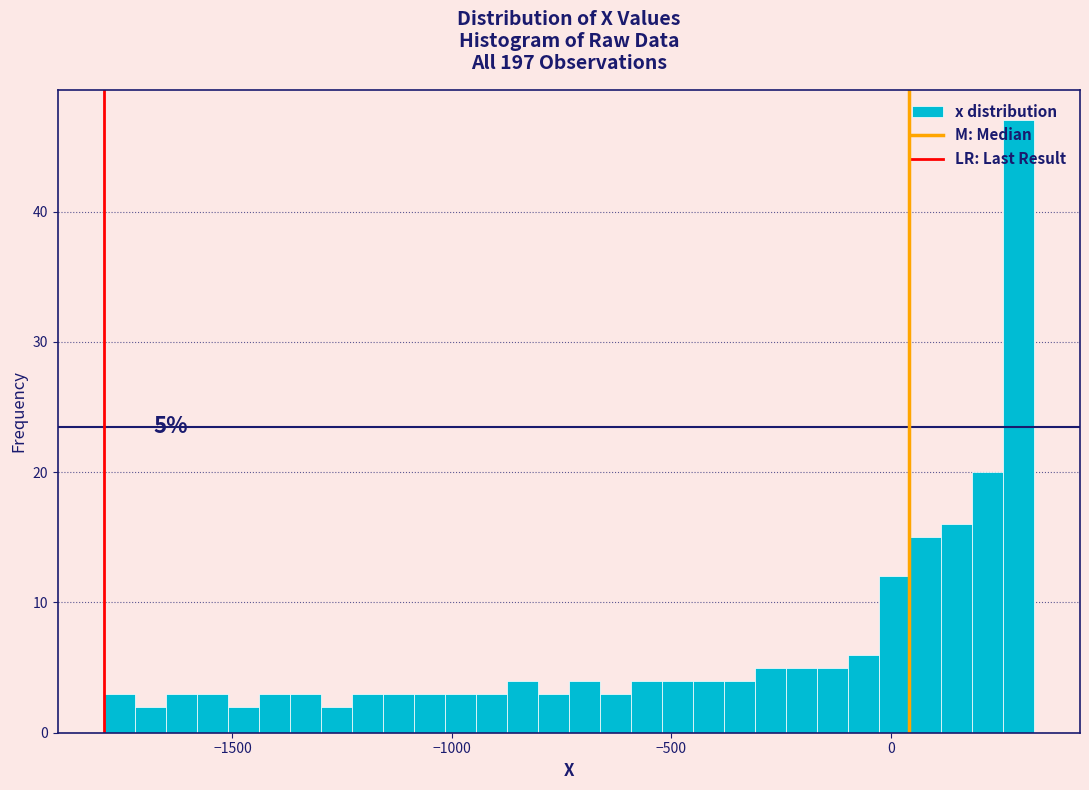

Around what value on the x-axis is the tallest bar? Give the approximate position of its centre, as read against the axis.

300